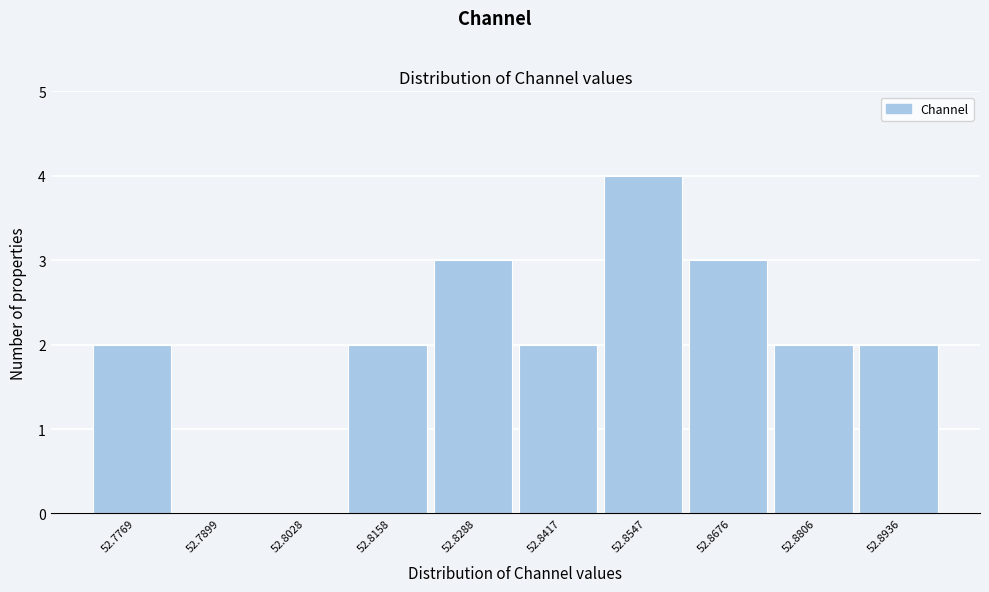

Reading left to right, list all the values displayed in this chart.

52.7769=2	52.7899=0	52.8028=0	52.8158=2	52.8288=3	52.8417=2	52.8547=4	52.8676=3	52.8806=2	52.8936=2